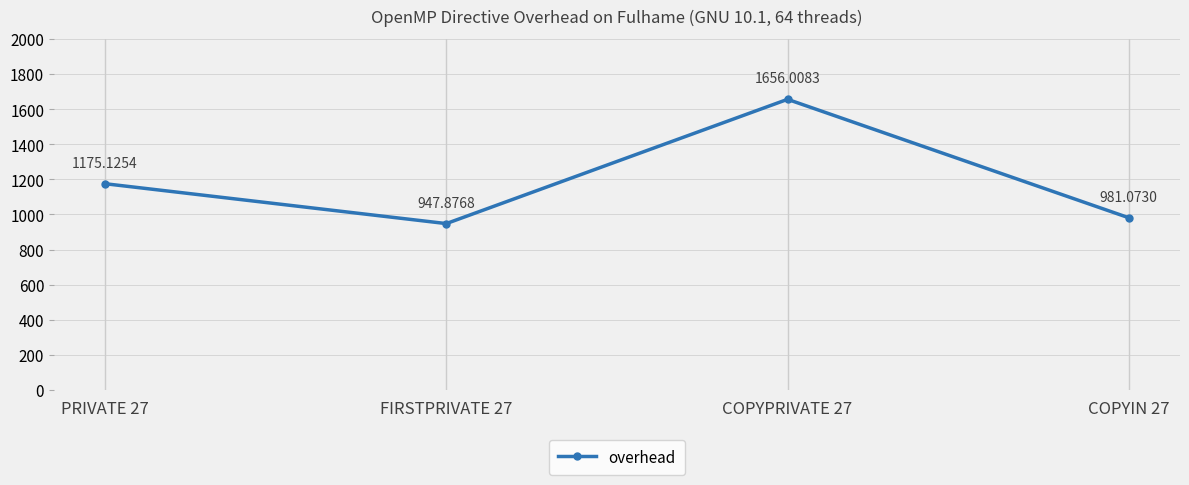

Reading left to right, extract all data points from this chart.

PRIVATE 27=1175.1	FIRSTPRIVATE 27=947.9	COPYPRIVATE 27=1656.0	COPYIN 27=981.1